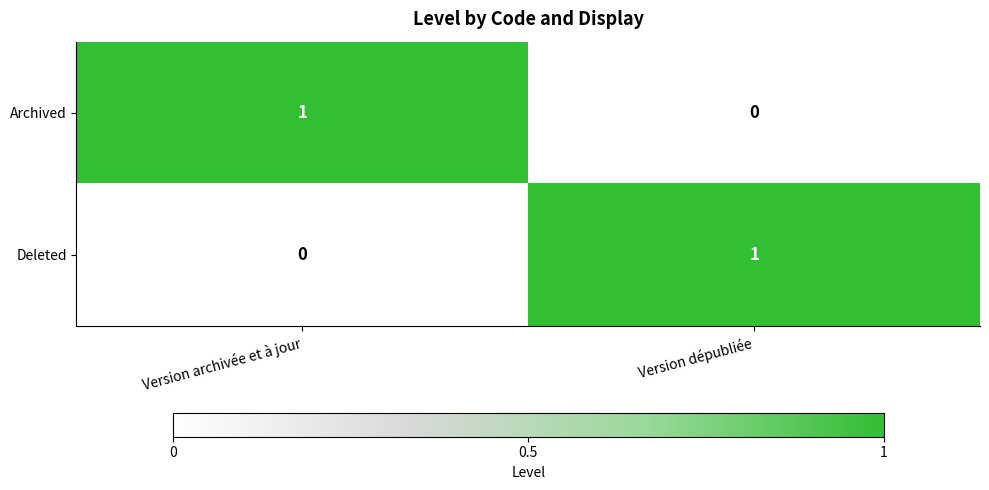

List the labels in order of Archived value, smallest first.

Version dépubliée, Version archivée et à jour